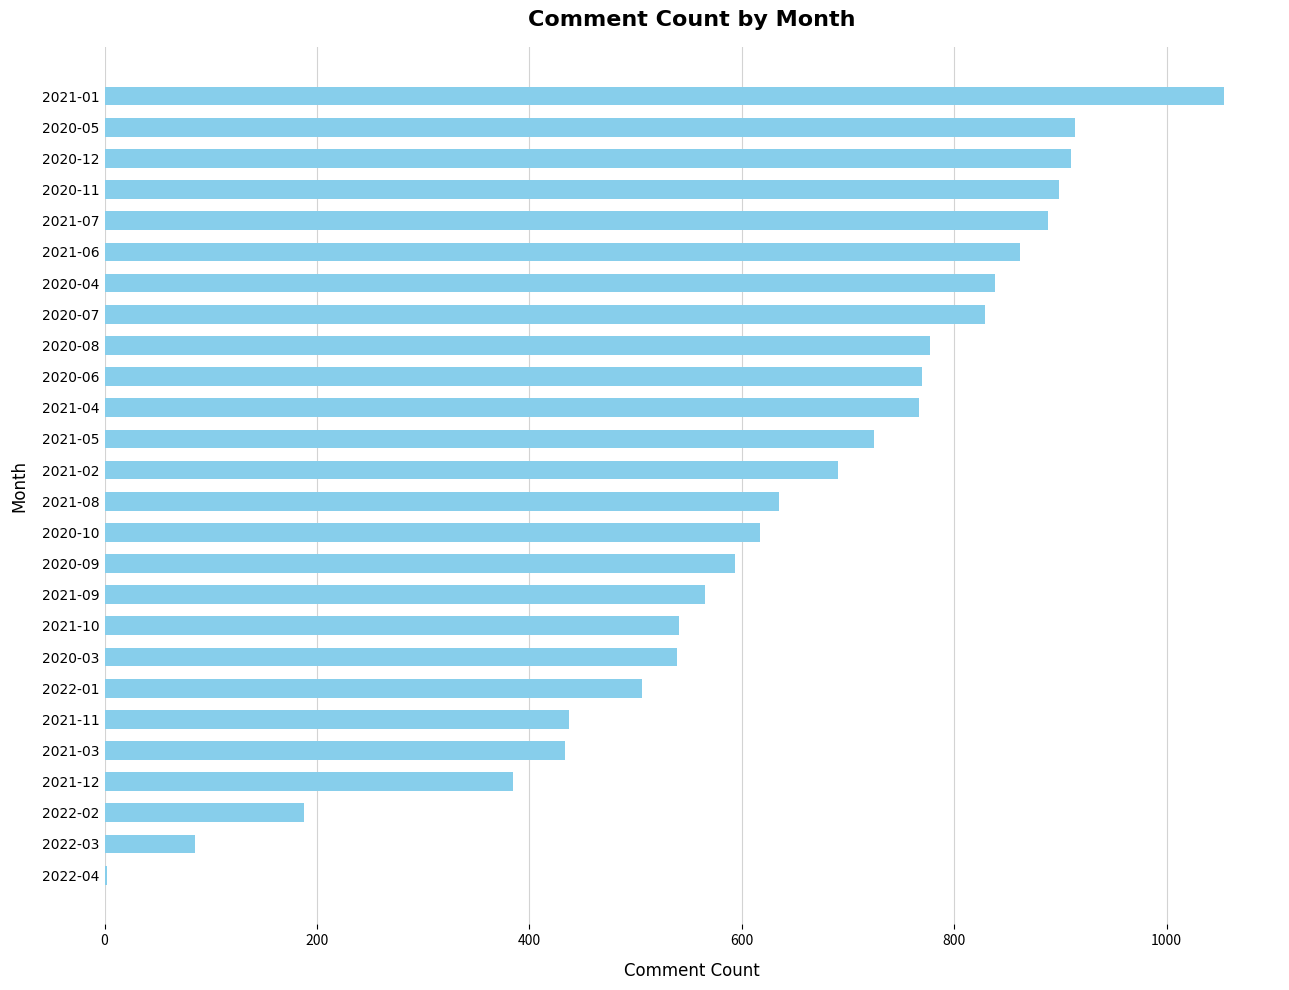

Approximately how many times larger is the value at 2022-01 compared to 2021-06?

0.6